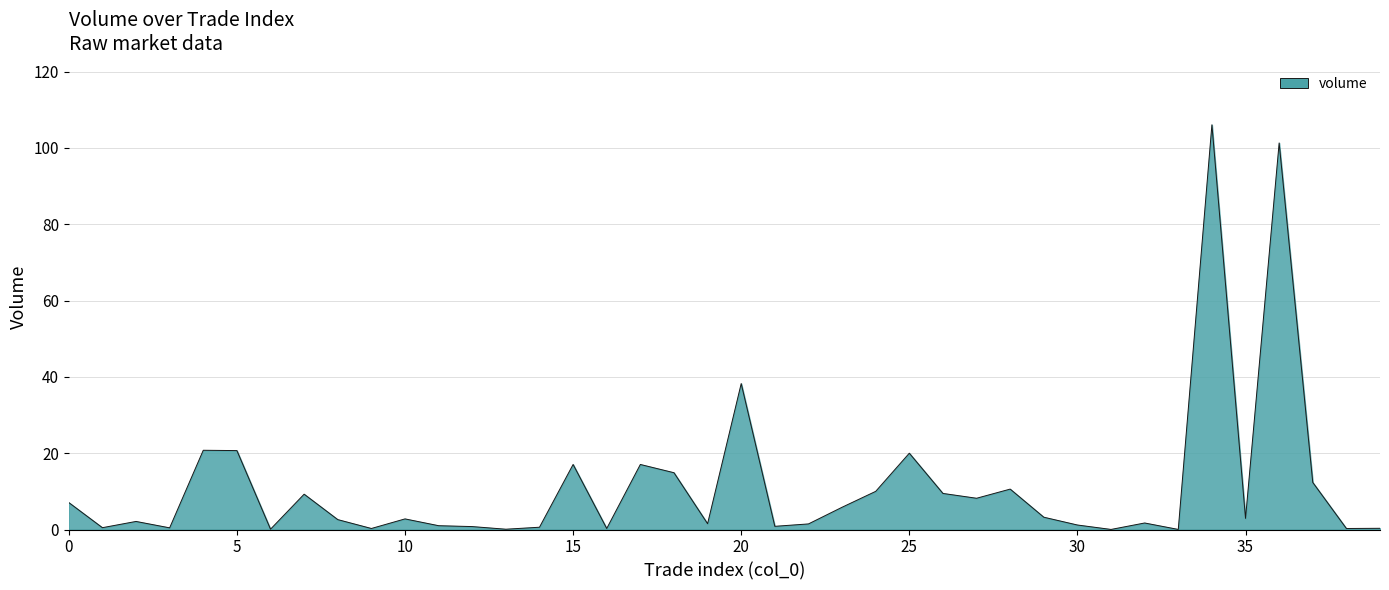

What is the maximum value shown in the chart?

106.1